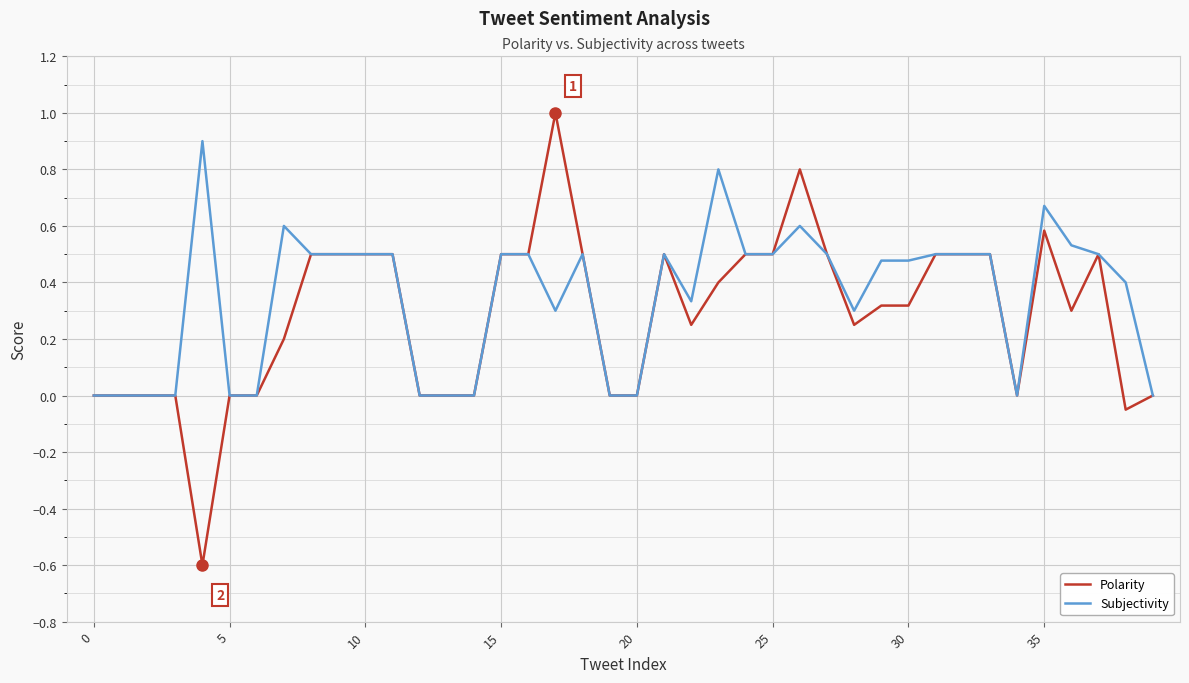

What is the maximum value shown in the chart?

1.0